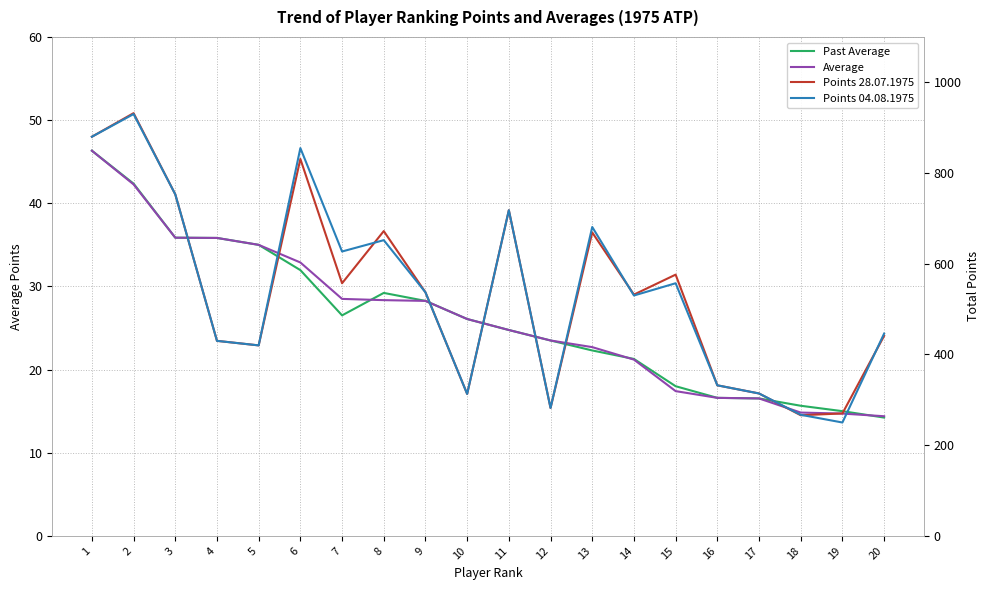

True or false: Past Average and Points 28.07.1975 cross at least once.

False